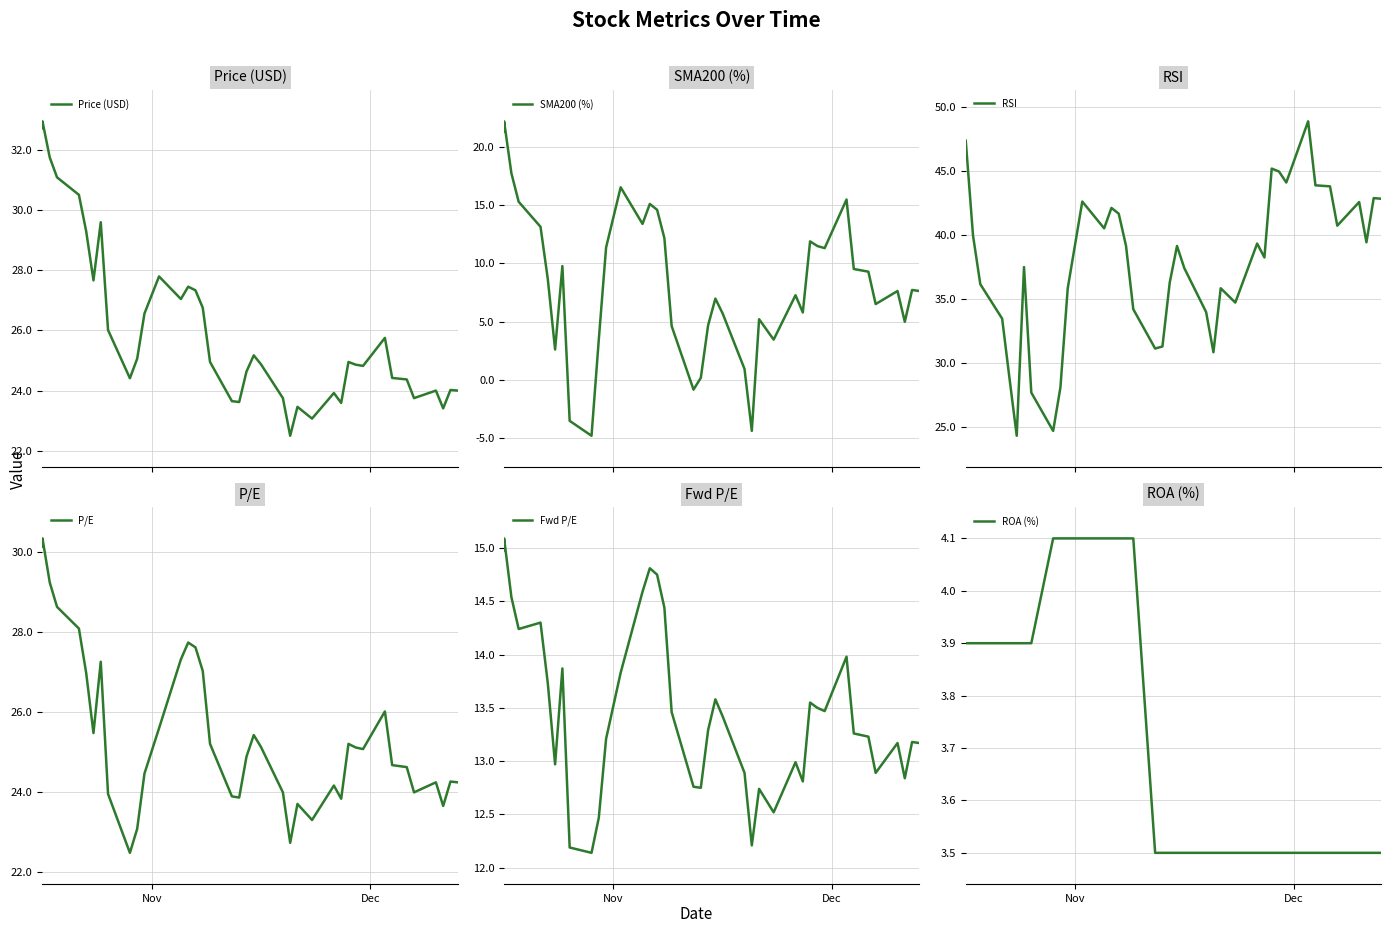

True or false: ROA (%) has more than 0 interior local peaks.

False